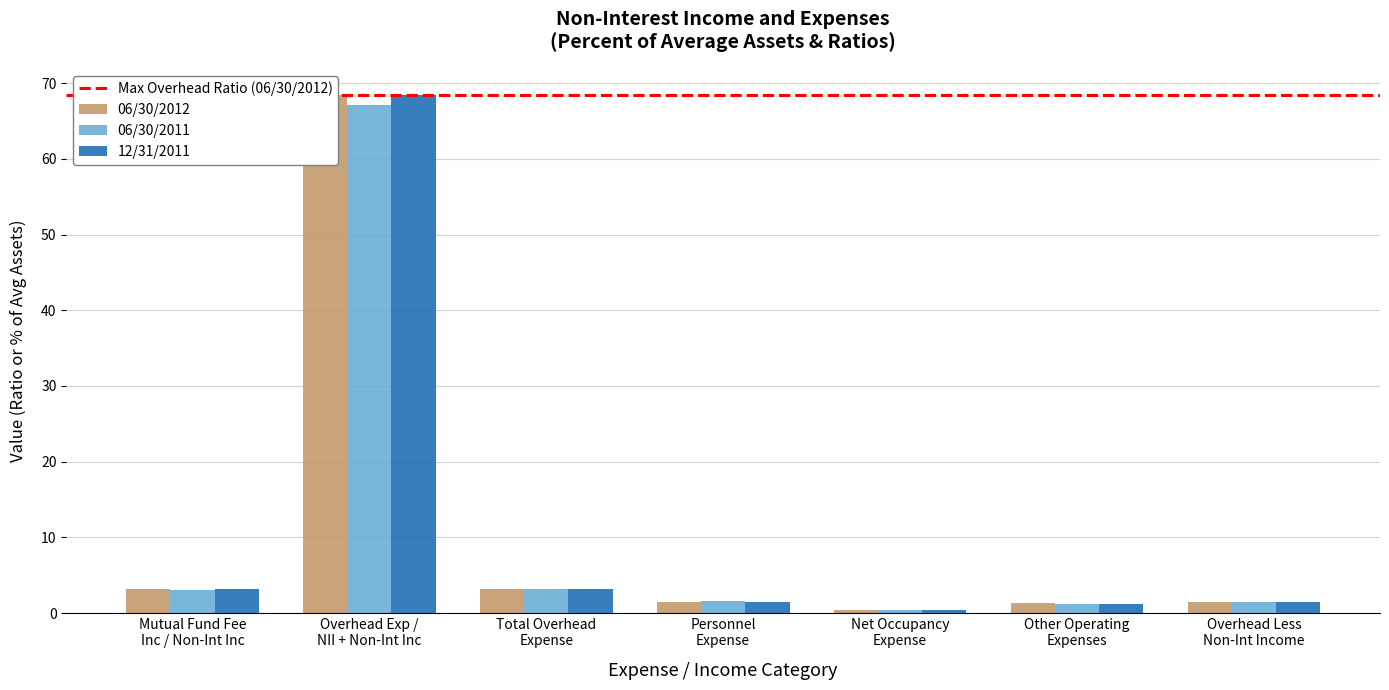

True or false: 06/30/2012 has a value of 103.8 at Overhead Exp /
NII + Non-Int Inc.

False